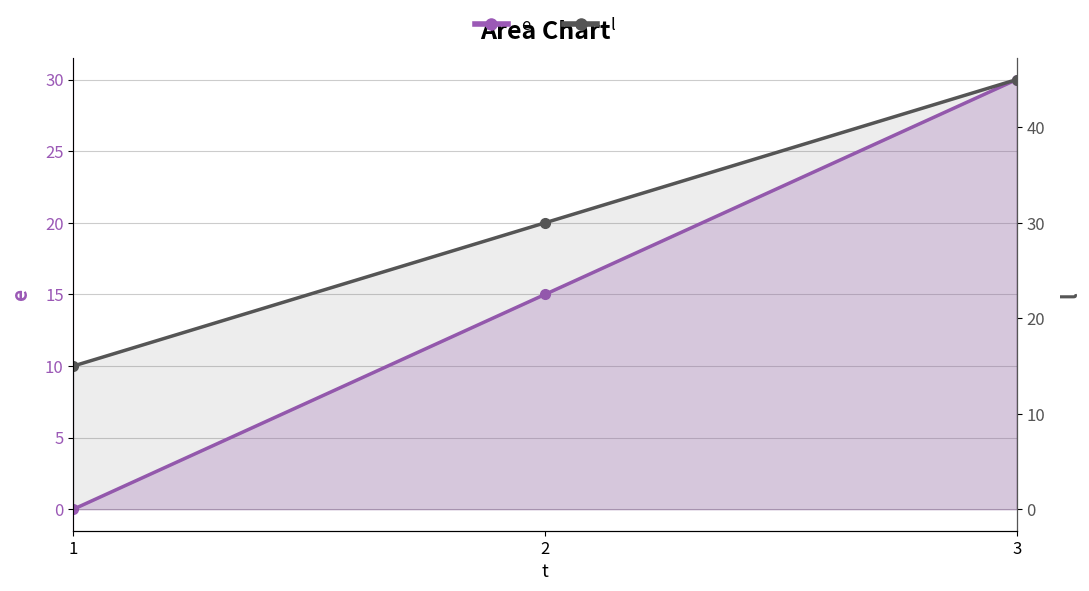

Count the l values in the range 15 to 45.

3